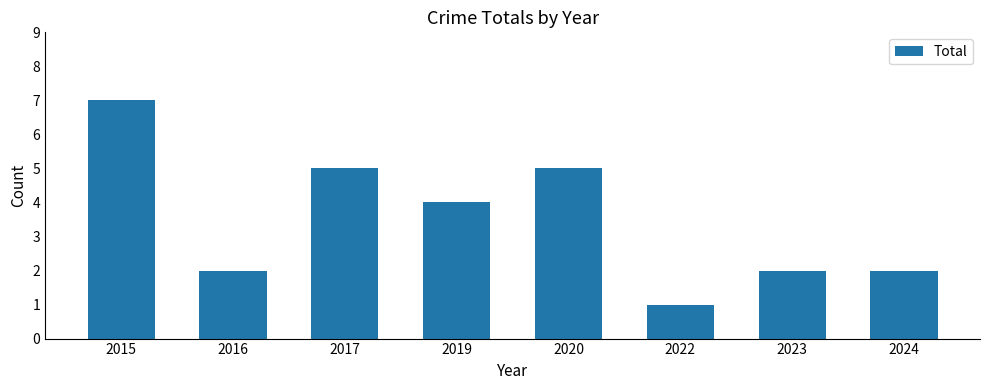

True or false: the data shows 6 at 2019.

False